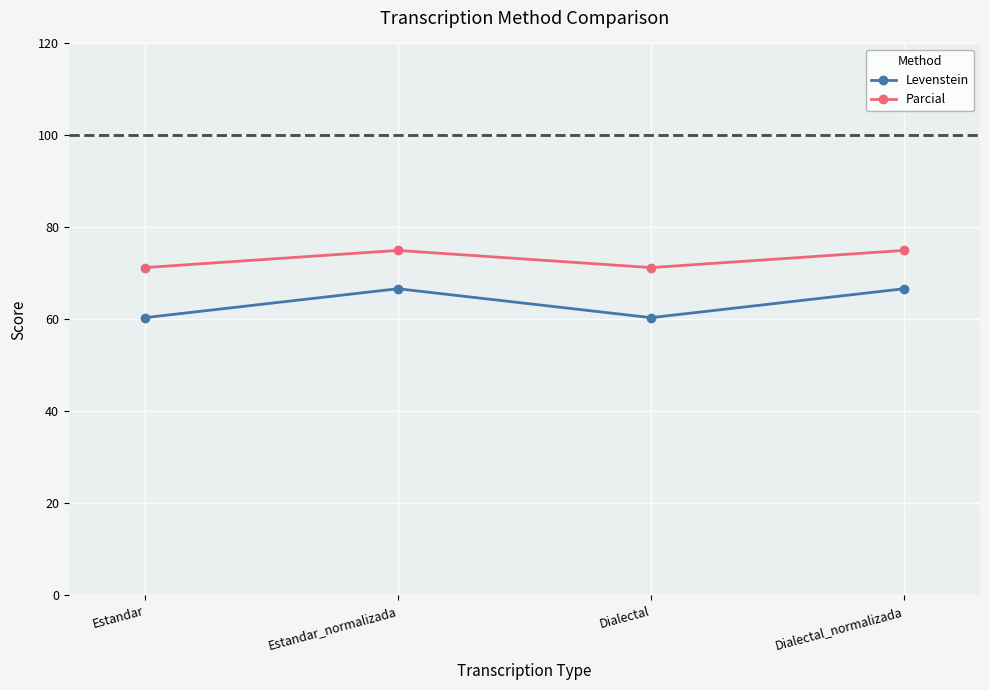

What is the difference between the maximum and second lowest values in the Parcial series?

3.7